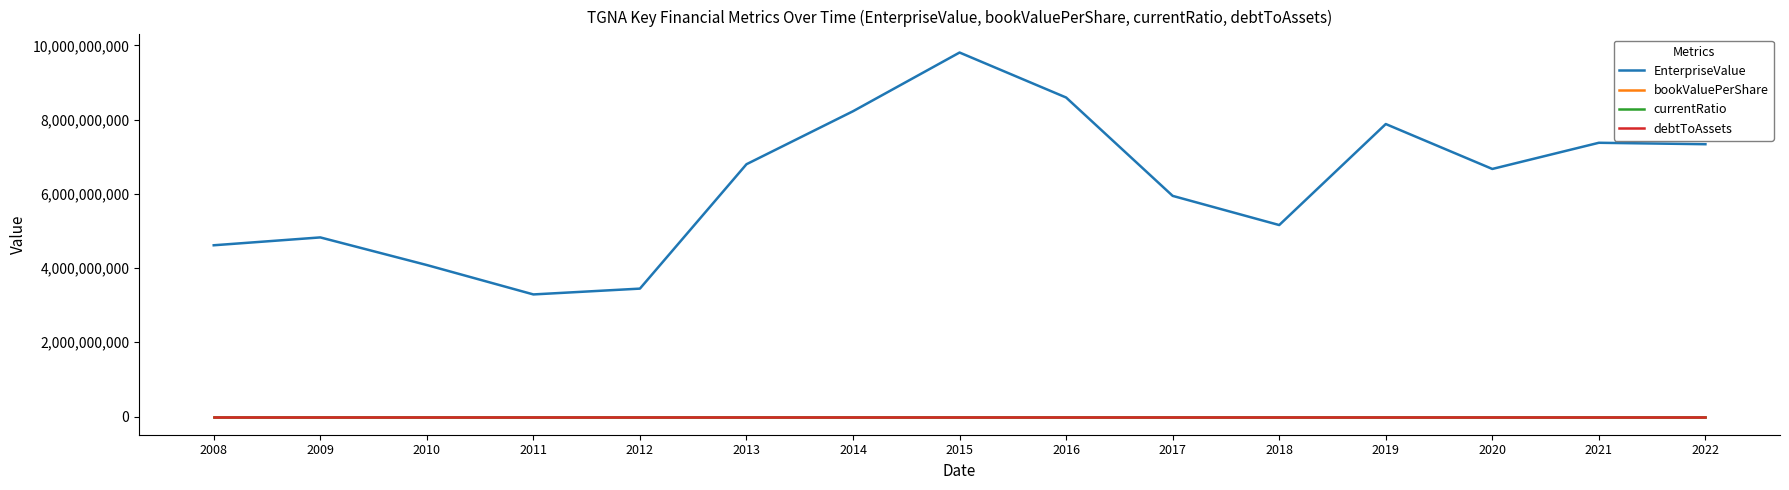

Is the value of EnterpriseValue at 2009 greater than the value of currentRatio at 2014?

Yes